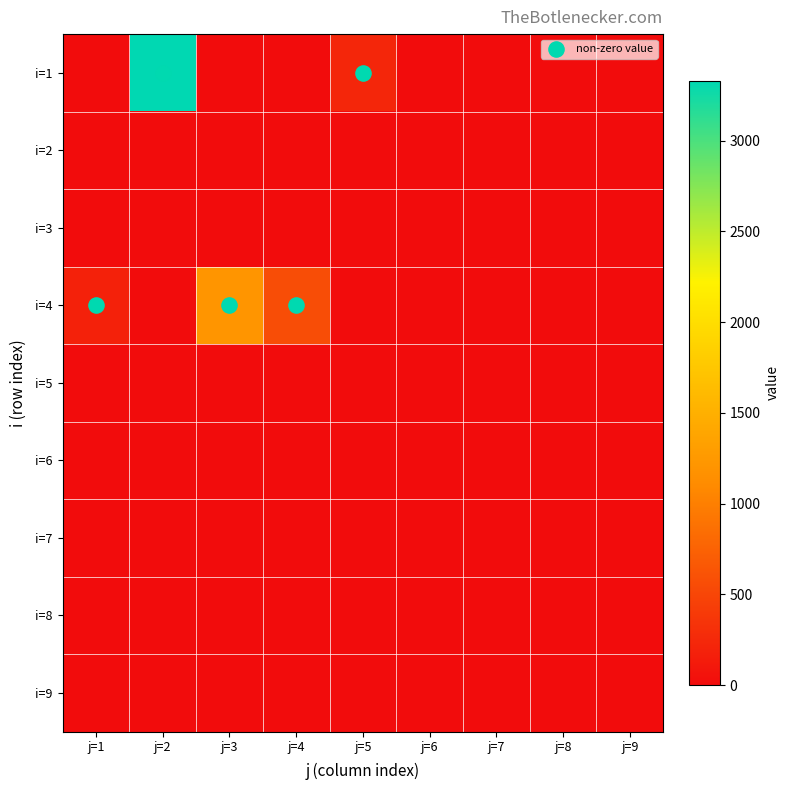

At how many categories does at least one series exceed 1687?

1